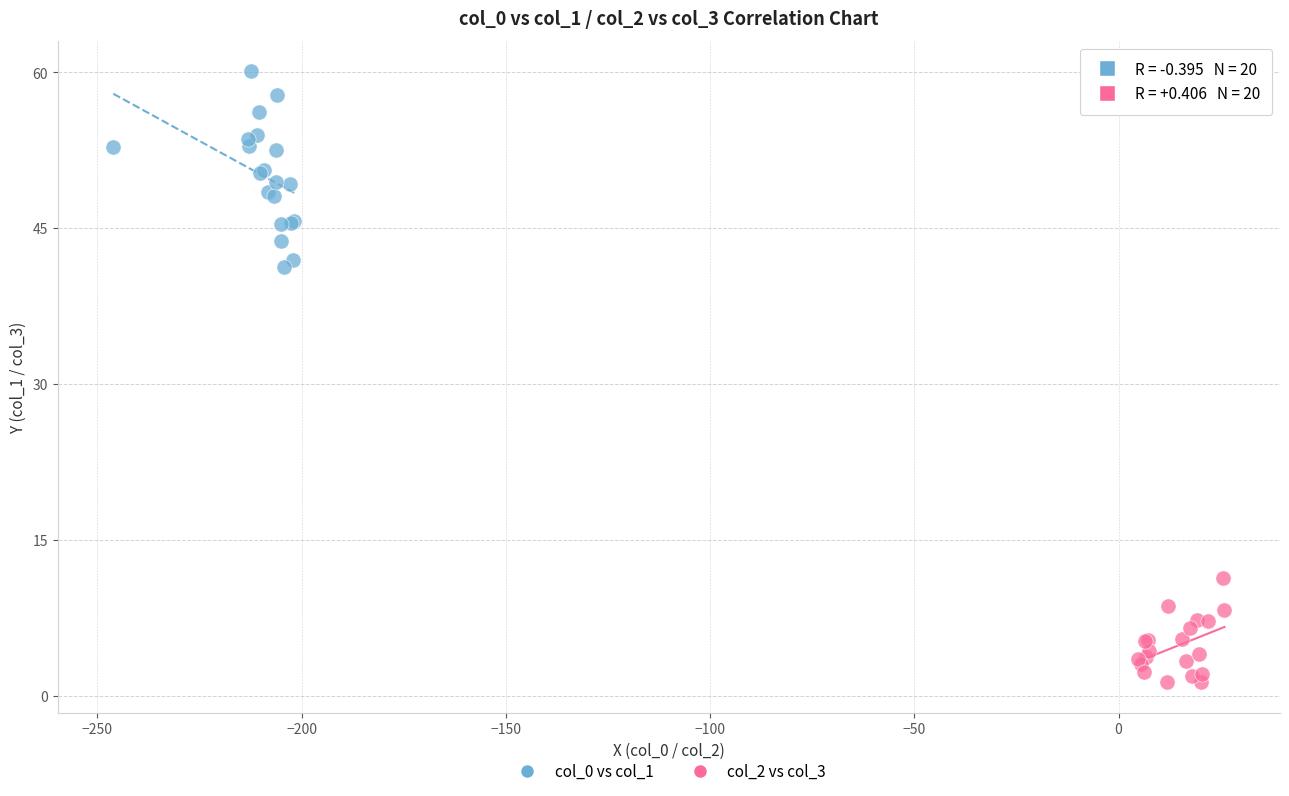

Which series has the largest Y range (max minus min)?

col_0 vs col_1